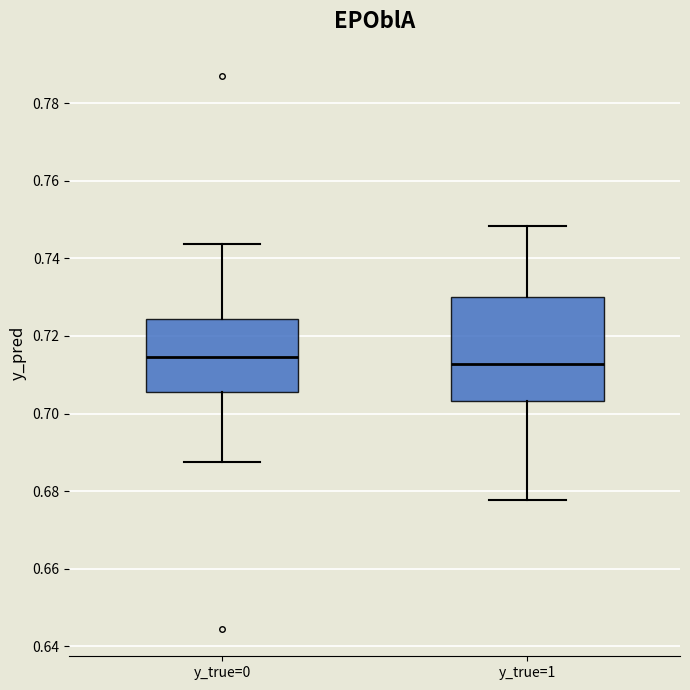

Reading left to right, transcribe this box plot: for each box, give where its median line is, the range the box spans, and where its two whiskers end, as read against the y-axis. The values are not printed on the chart, so give them approximately, as read against the axis.

y_true=0: median 0.714, box 0.706 to 0.724, whiskers 0.688 to 0.744
y_true=1: median 0.712, box 0.704 to 0.730, whiskers 0.678 to 0.748